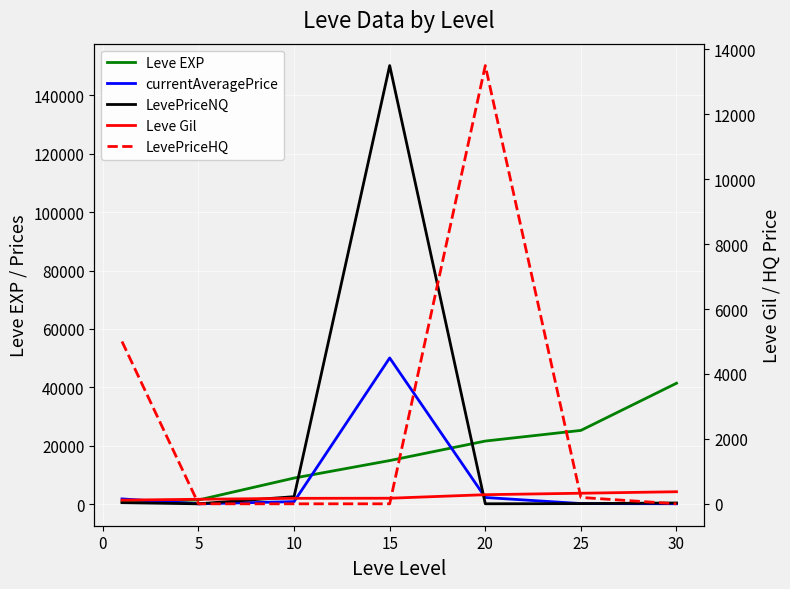

What are all the series names shown in the legend?

Leve EXP, currentAveragePrice, LevePriceNQ, Leve Gil, LevePriceHQ